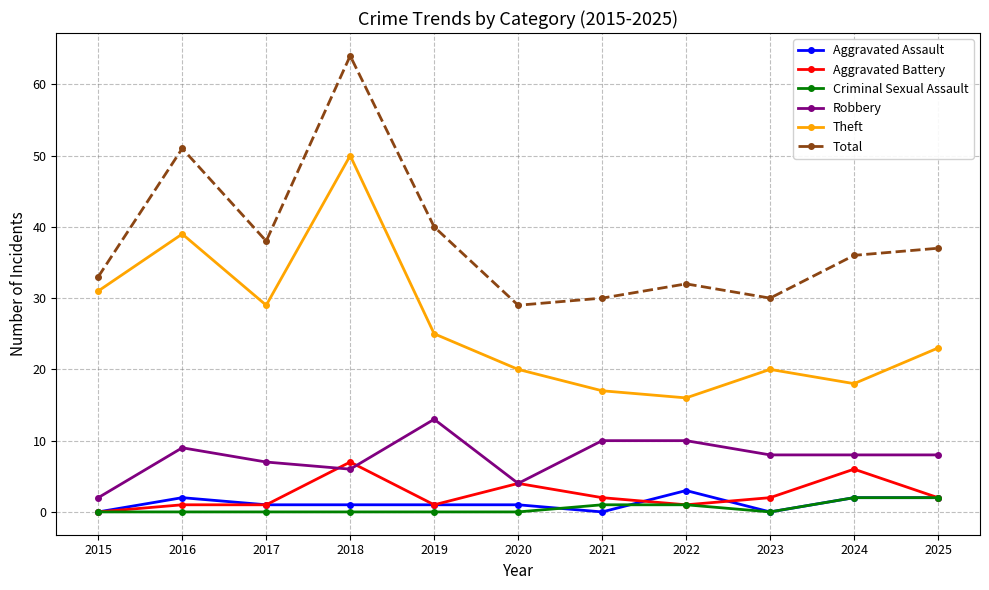

How many values in Aggravated Battery are above zero?

10